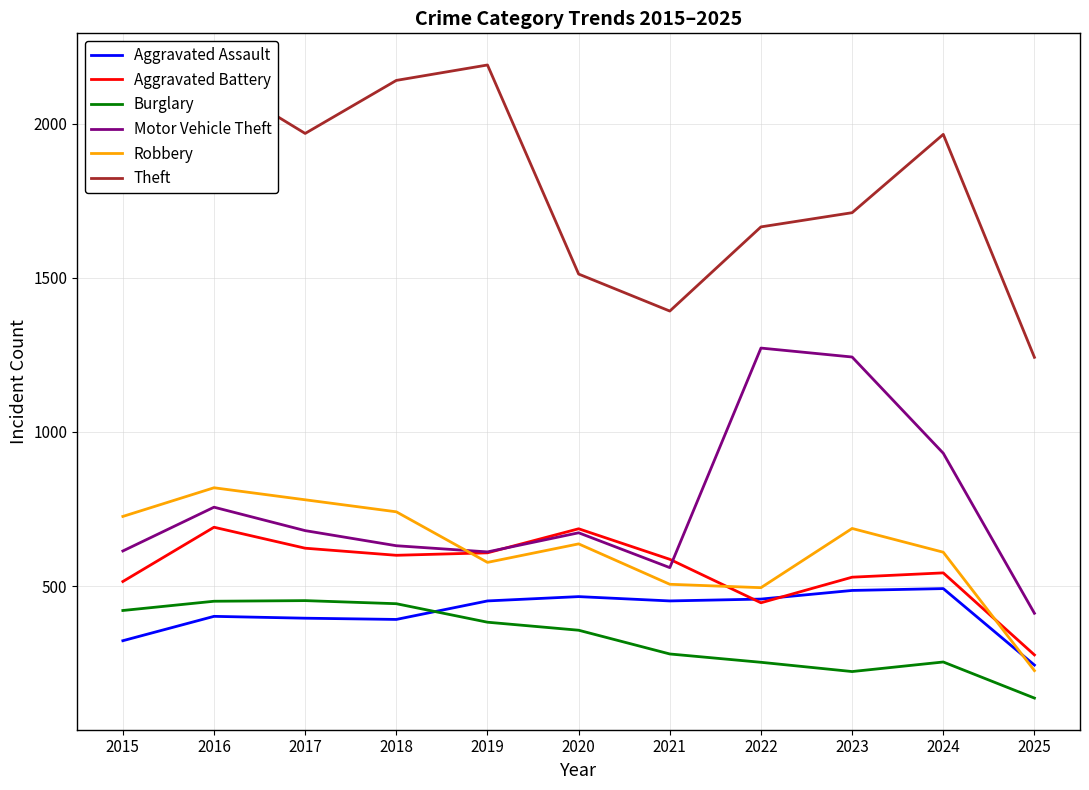

The value of Aggravated Assault at 2015 is 323. True or false?

True